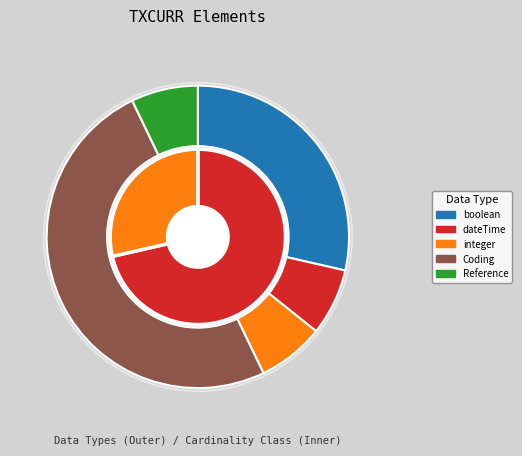

Which has a higher value, Reference or integer?

Reference